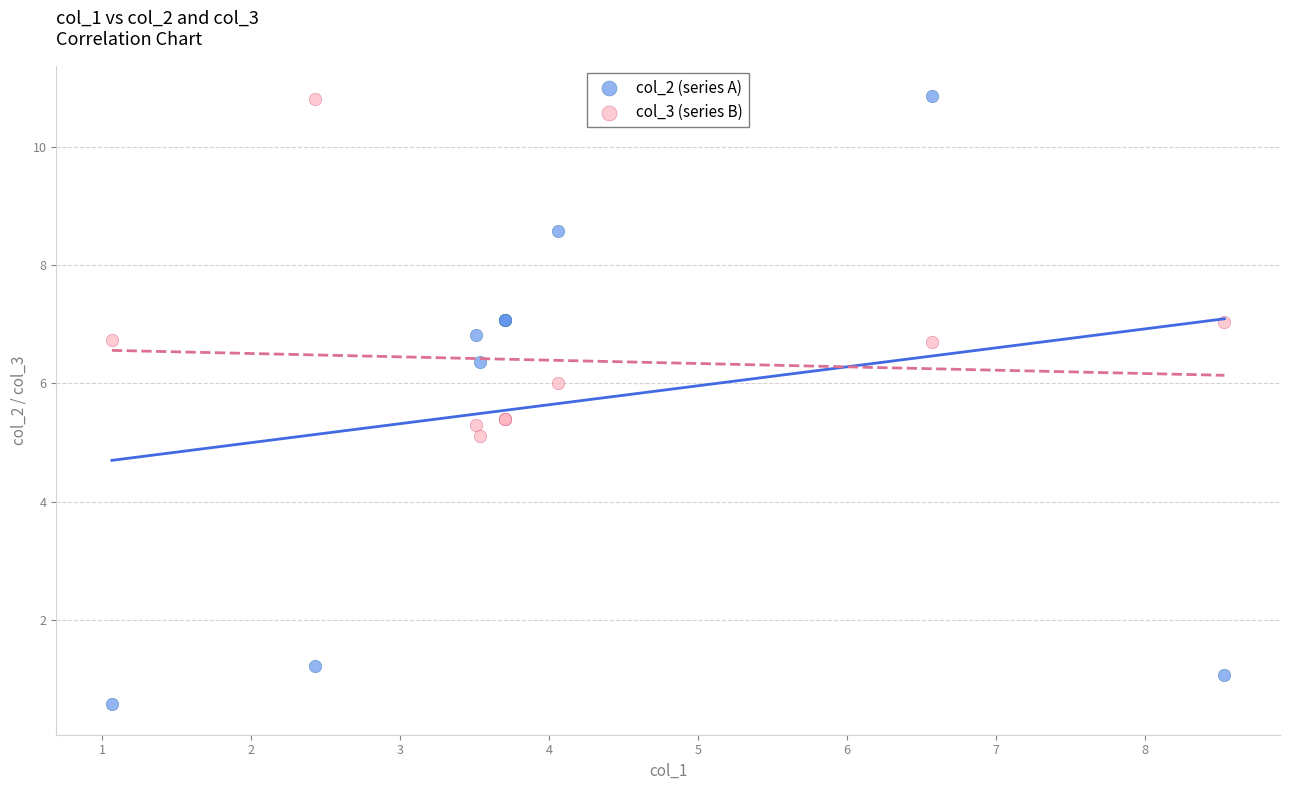

Which series has the widest spread of Y values?

col_2 (series A)